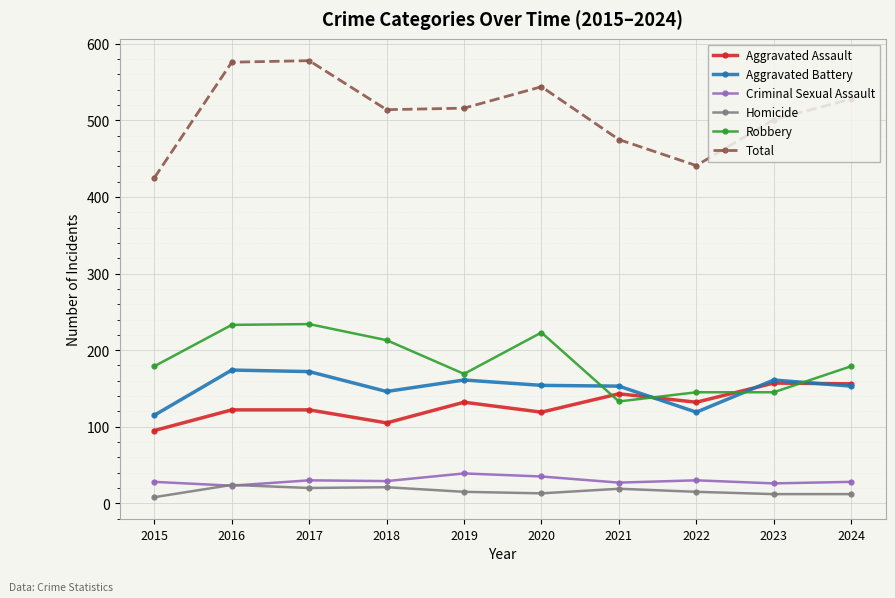

Is the value of Robbery at 2020 greater than the value of Criminal Sexual Assault at 2019?

Yes